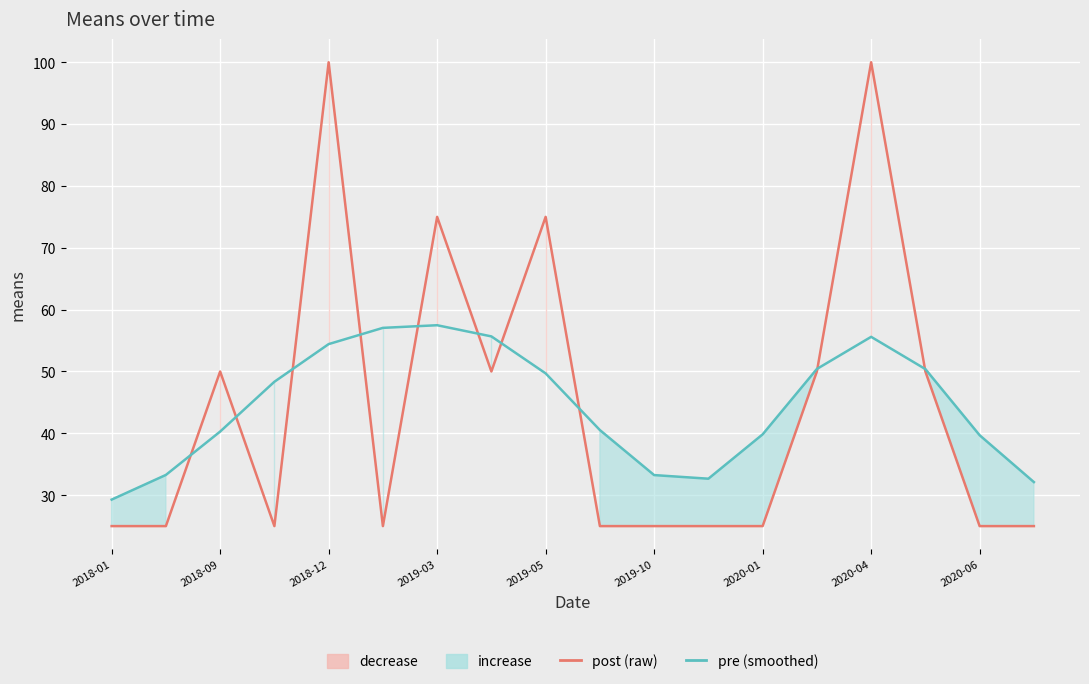

How many values in the pre (smoothed) series are below 48?

9